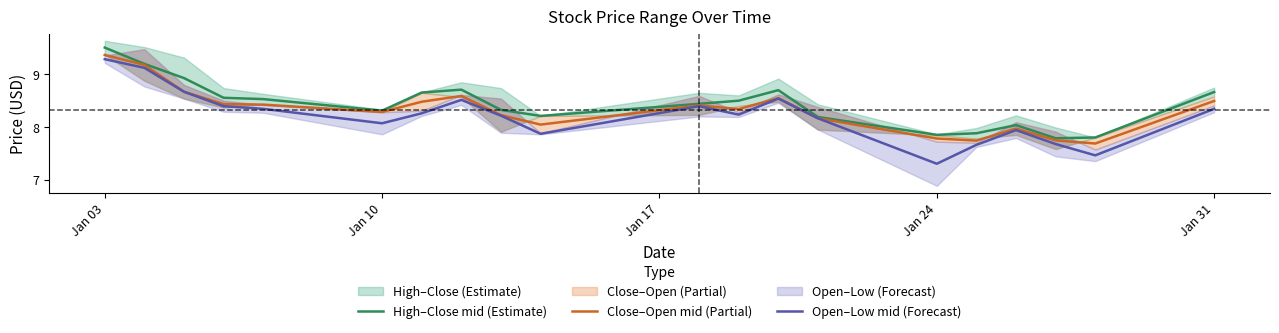

Is it true that High–Close mid (Estimate) equals 8.3 at Jan 10?

True